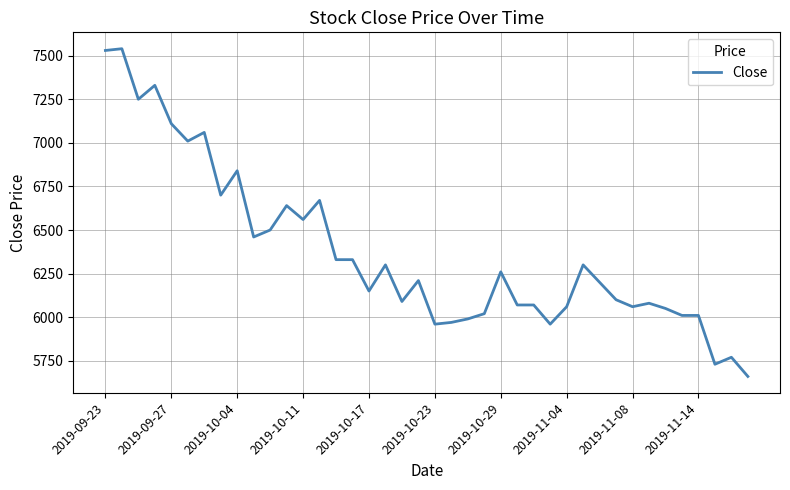

What is the difference between the maximum and minimum values?

1880